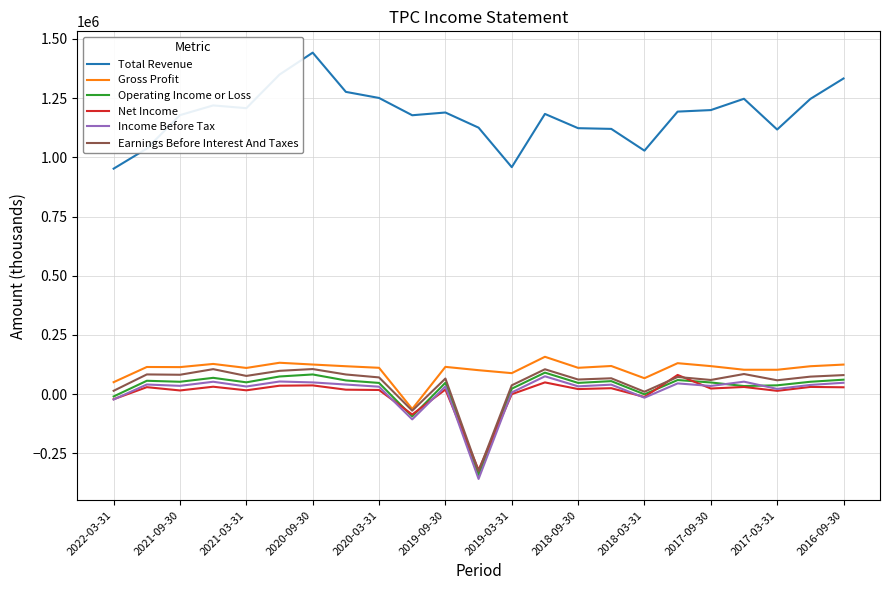

What is the lowest value of the Total Revenue series?

952200